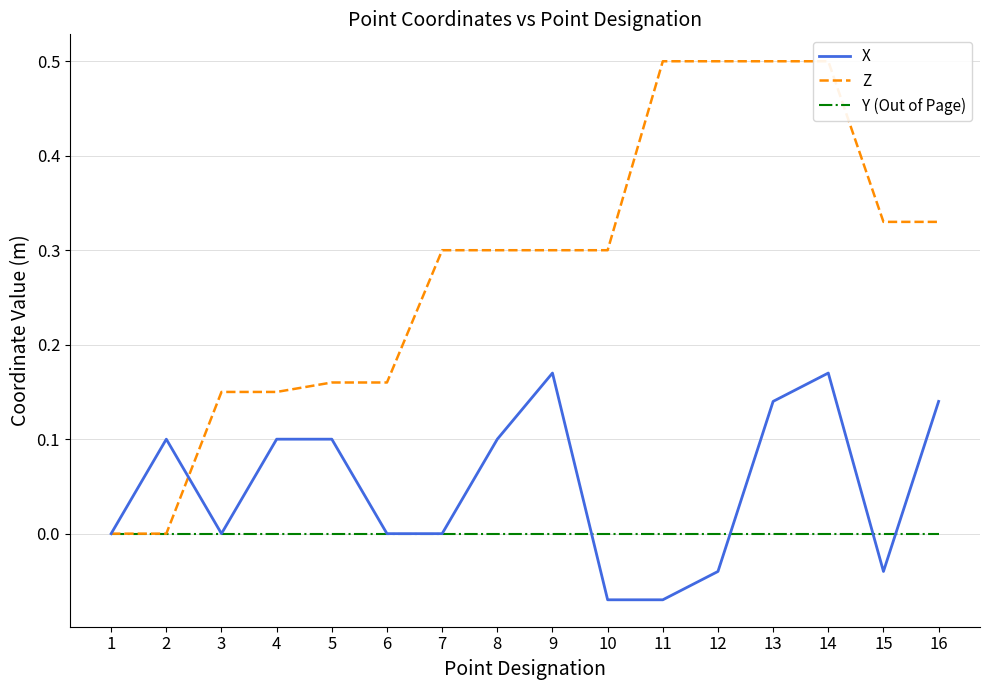

How many data points does each series have?

16